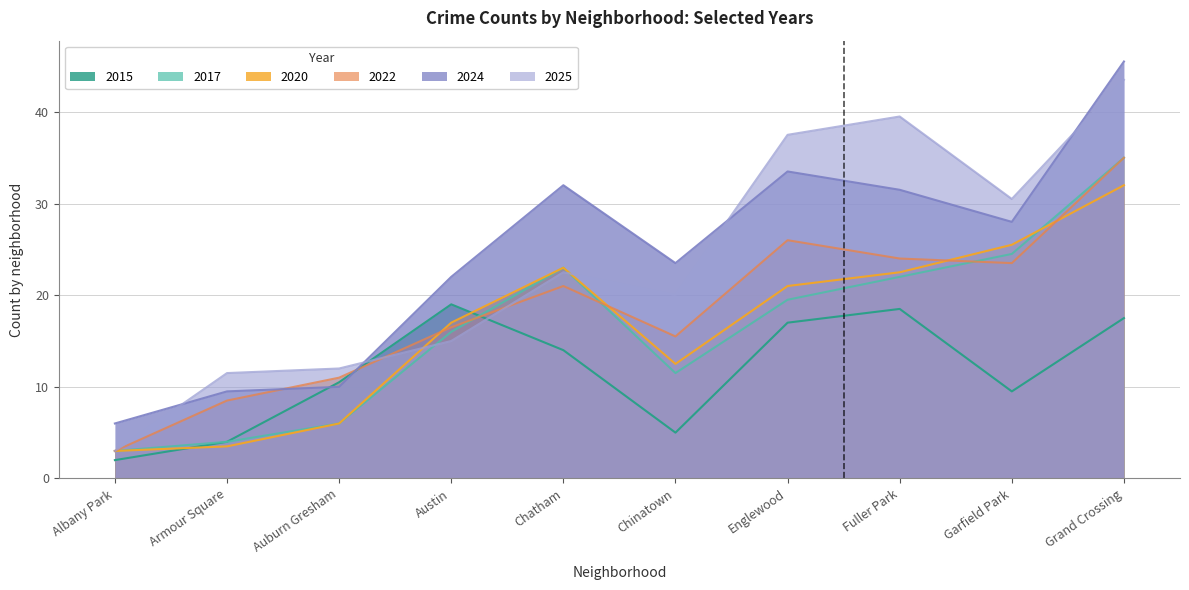

How many lines are shown in the chart?

6